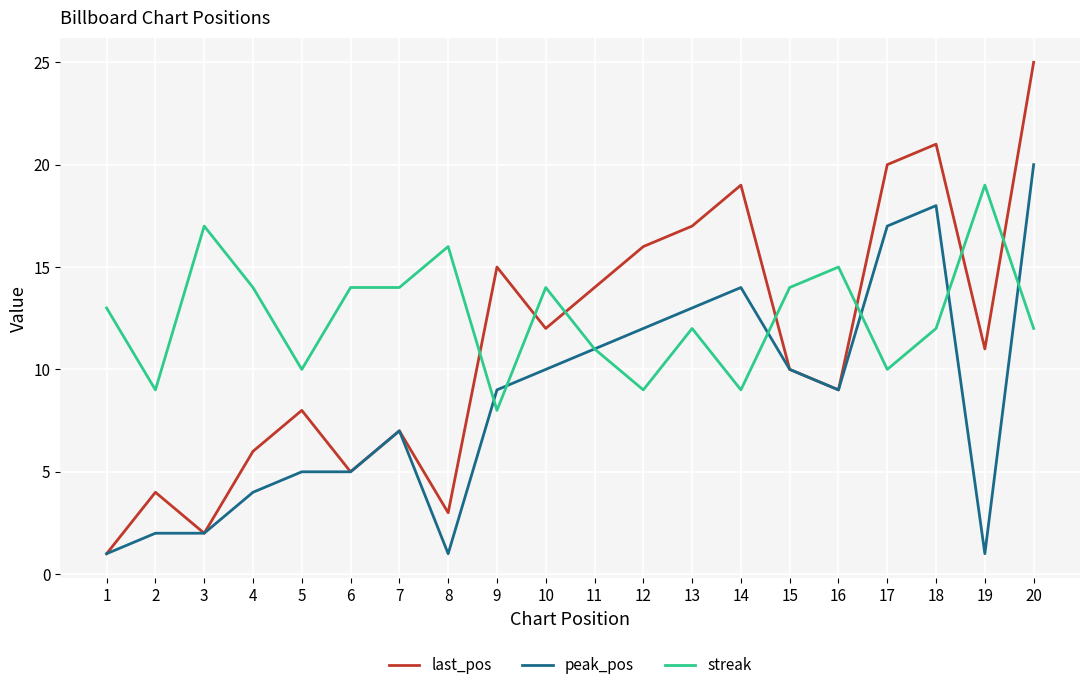

At which label does streak reach its peak?

19